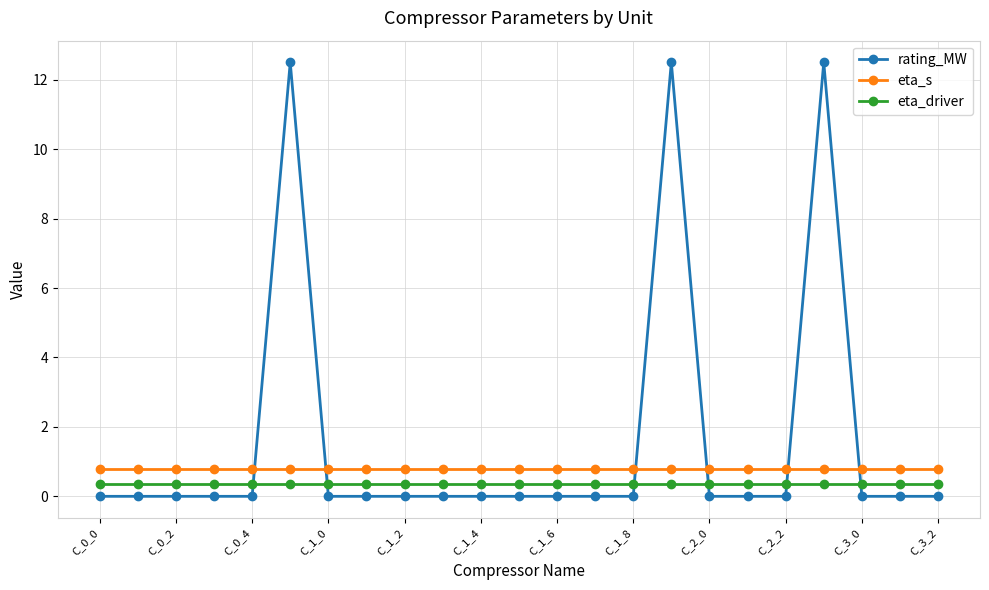

What is the value of the eta_driver point at the 6th from the left?

0.4